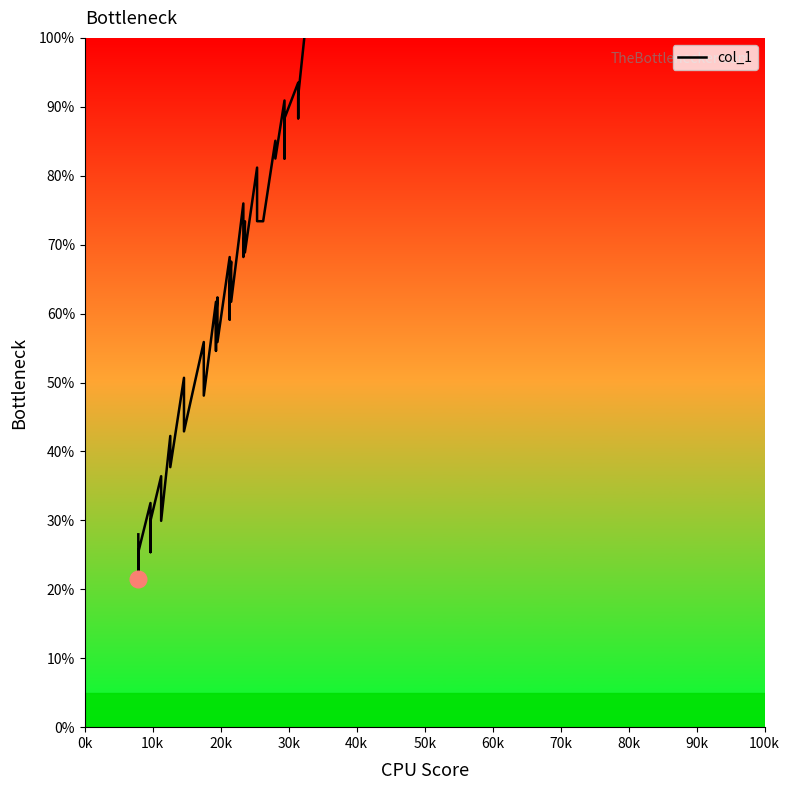

What is the difference between the maximum and minimum values?

78.5